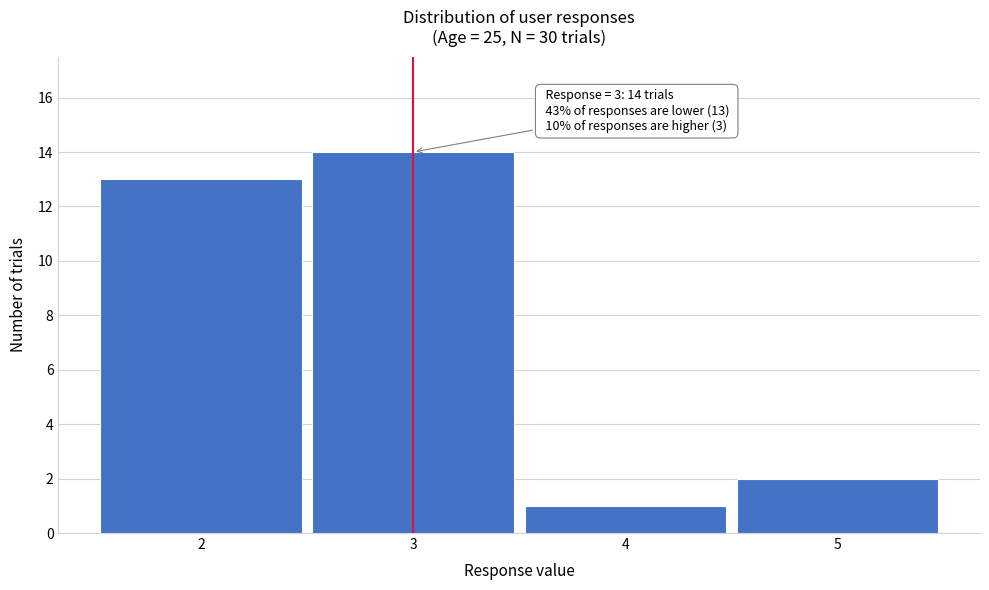

Over which range of the x-axis is the bar tallest?

2.5 to 3.5